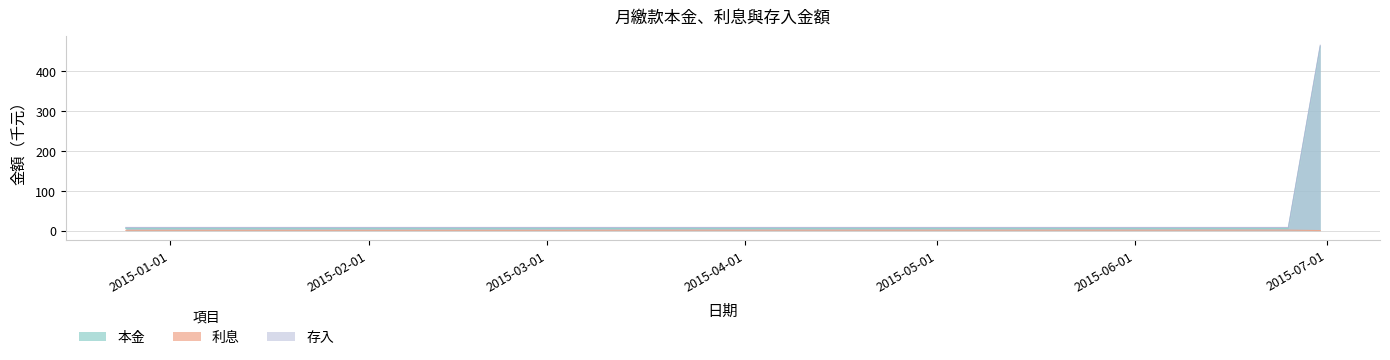

What is the total value across all series at 2015-03-25?

14.5